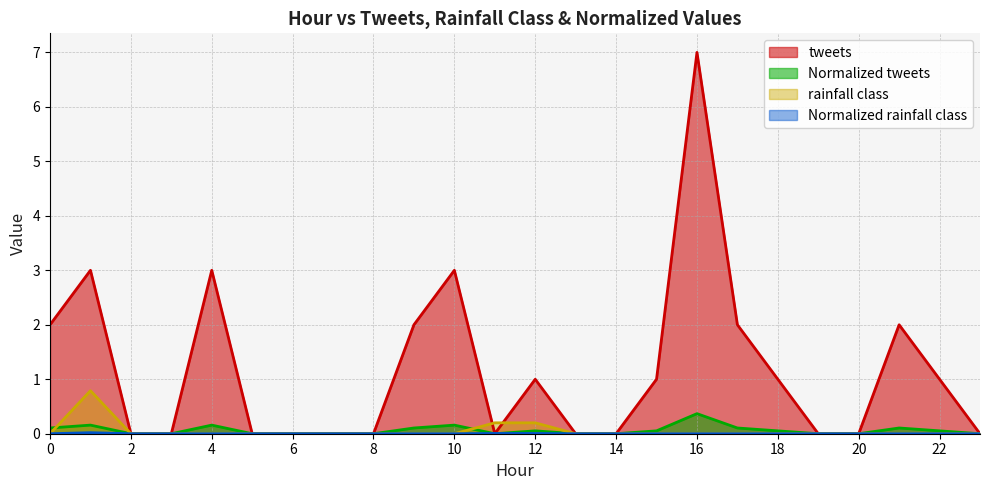

The tweets series shows 1.0 at 18. True or false?

True